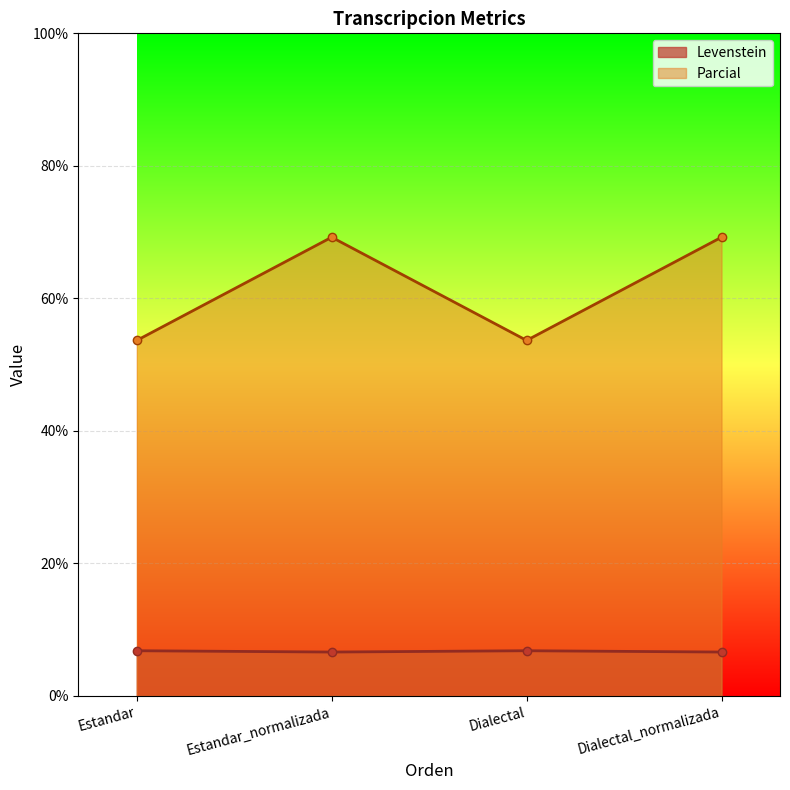

What is the highest value of the Levenstein series?

6.8